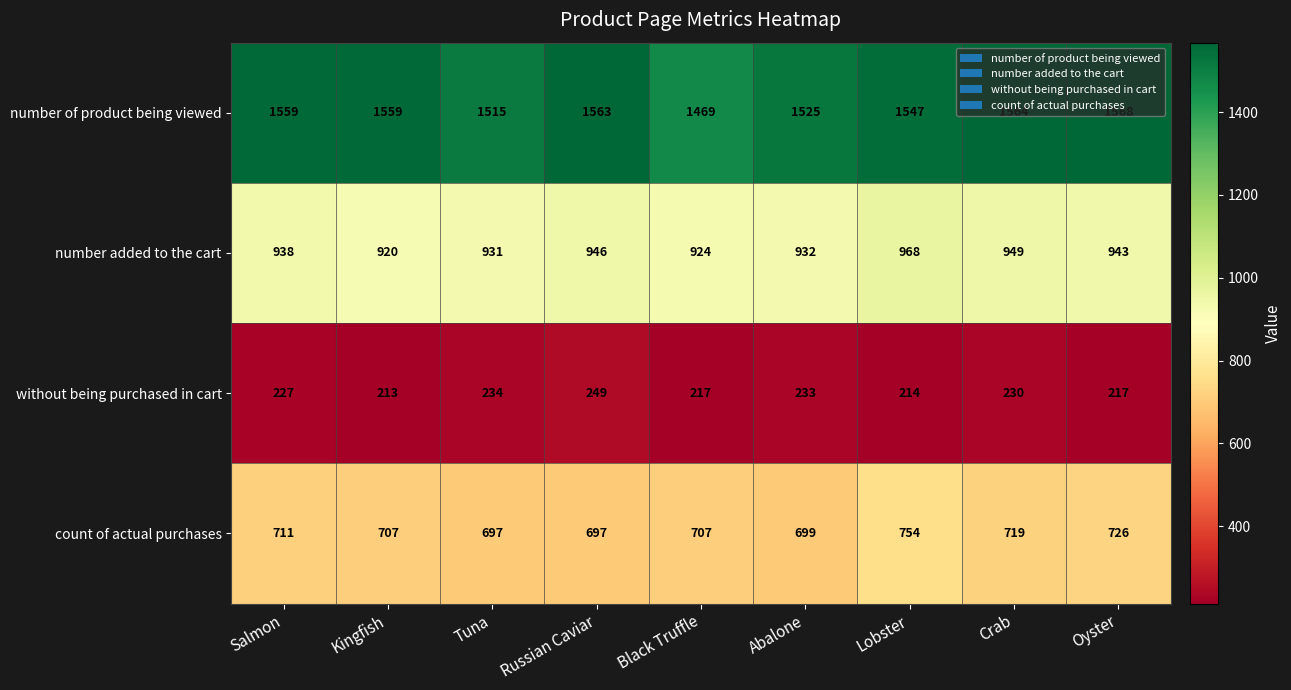

Is it true that number of product being viewed equals 1055 at Oyster?

False